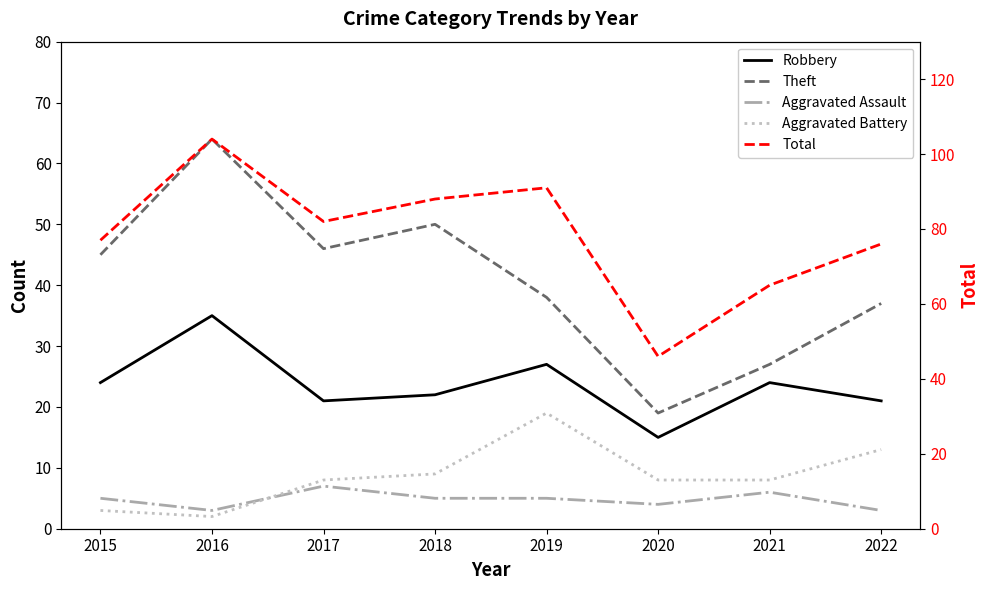

In Robbery, how many points are lower than both neighbors (excluding endpoints)?

2